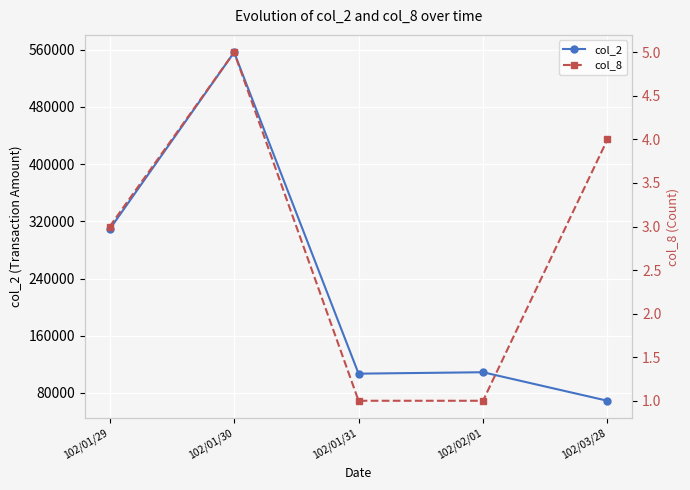

True or false: col_2 has more than 0 points higher than both neighbors.

True